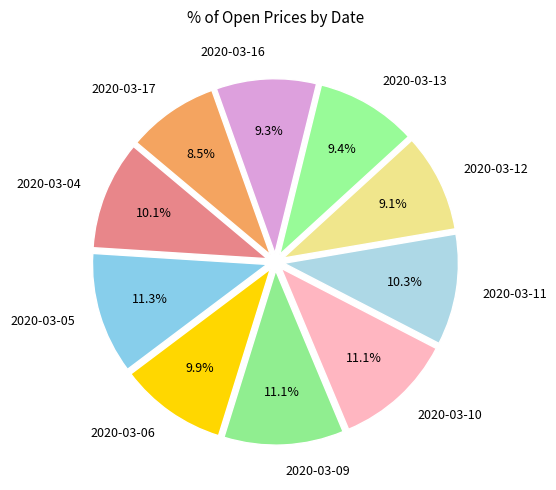

To the nearest percent, what is the difference between the largest and smallest slice percentages?

3%